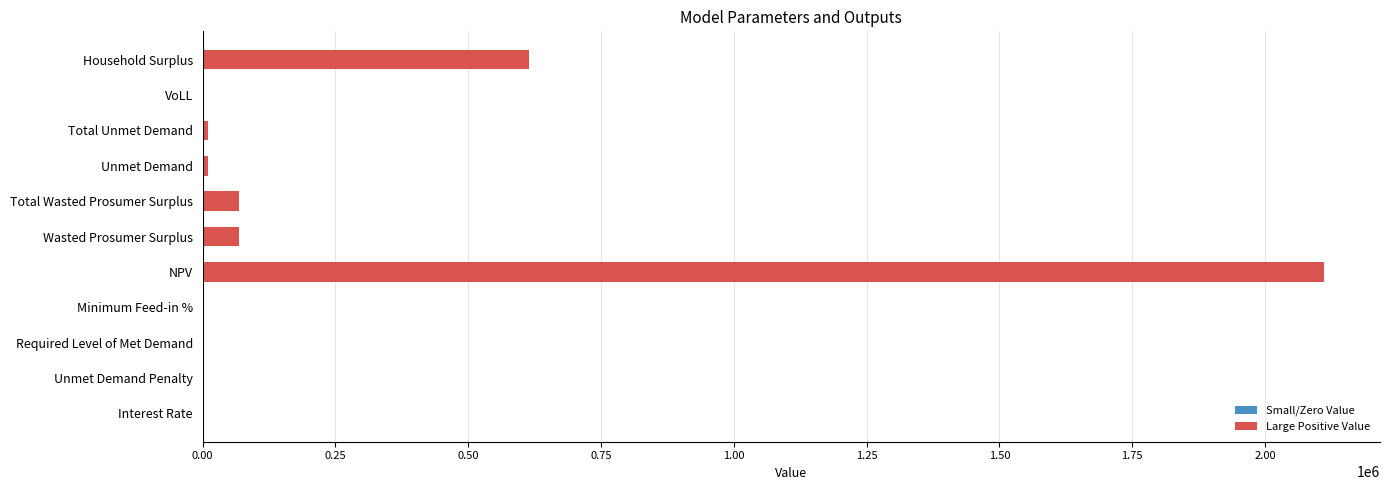

Are the bars horizontal?

Yes